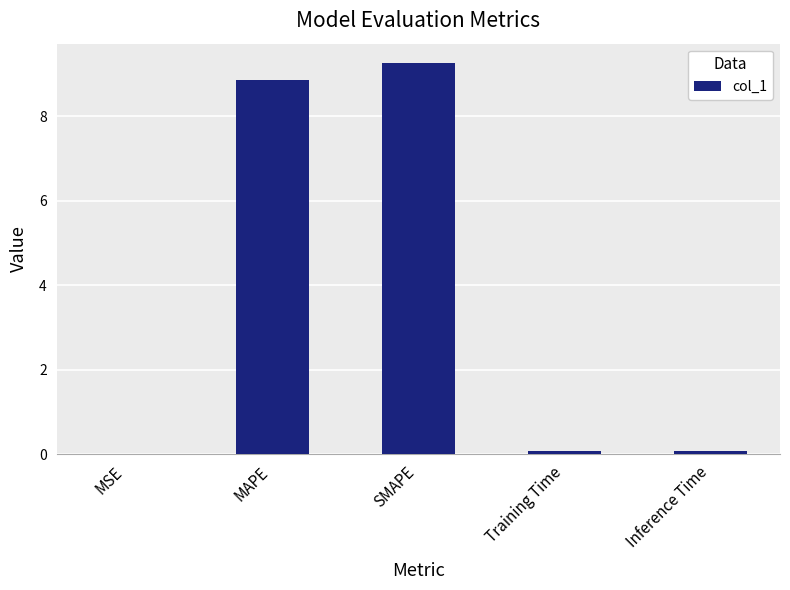

What is the sum of the values at Inference Time and MSE?

0.1